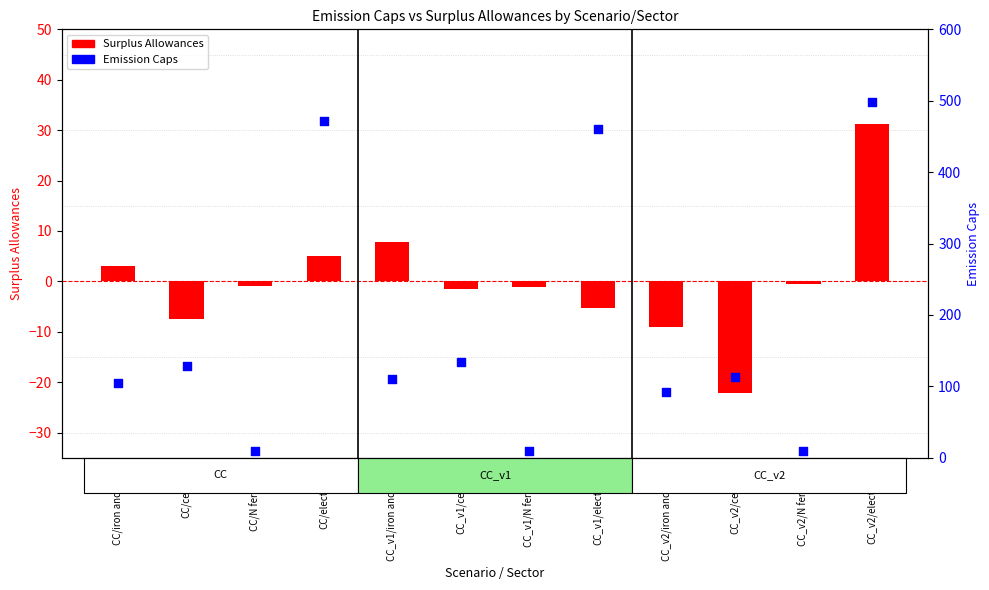

What is the total value across all series at CC/iron and steel?

107.7